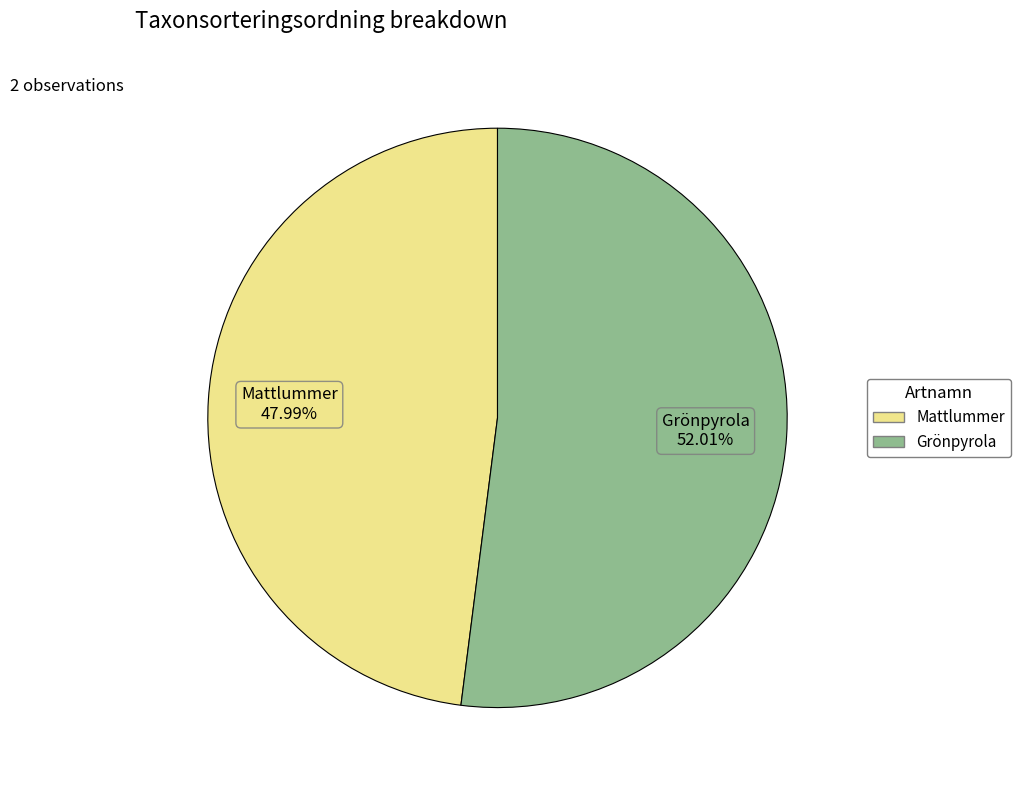

True or false: Grönpyrola accounts for 64% of the total.

False